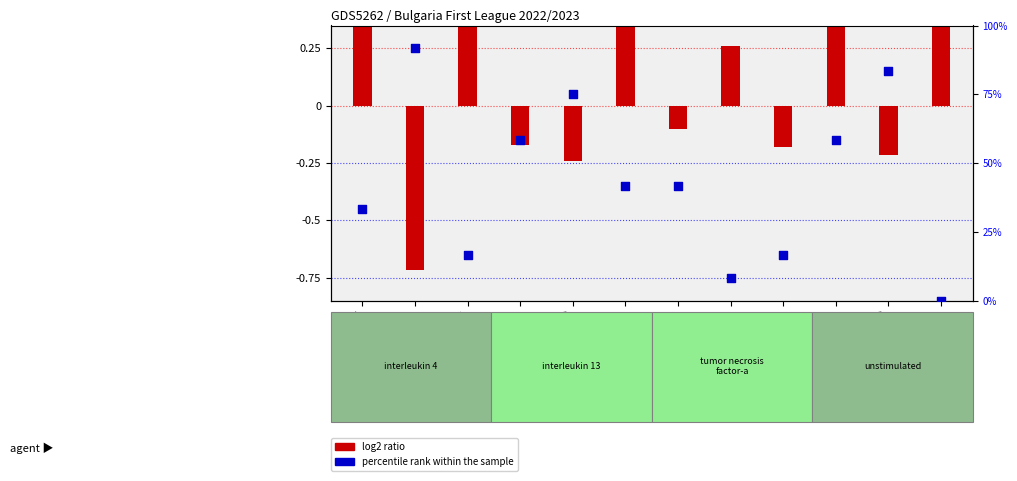

What is the total value across all series at Spartak Varna?

41.6